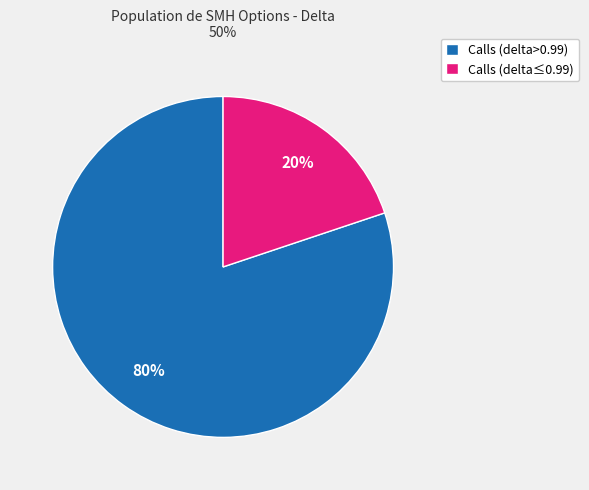

To the nearest percent, what is the difference between the Calls (delta≤0.99) and Calls (delta>0.99) slice percentages?

60%